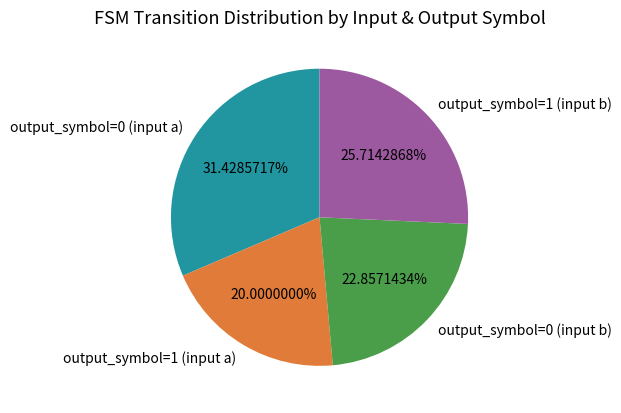

What is the largest slice in the pie chart?

output_symbol=0 (input a)